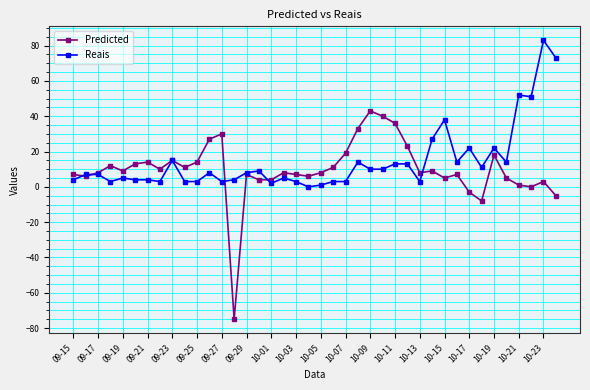

How many values in the Reais series are below 8?

20